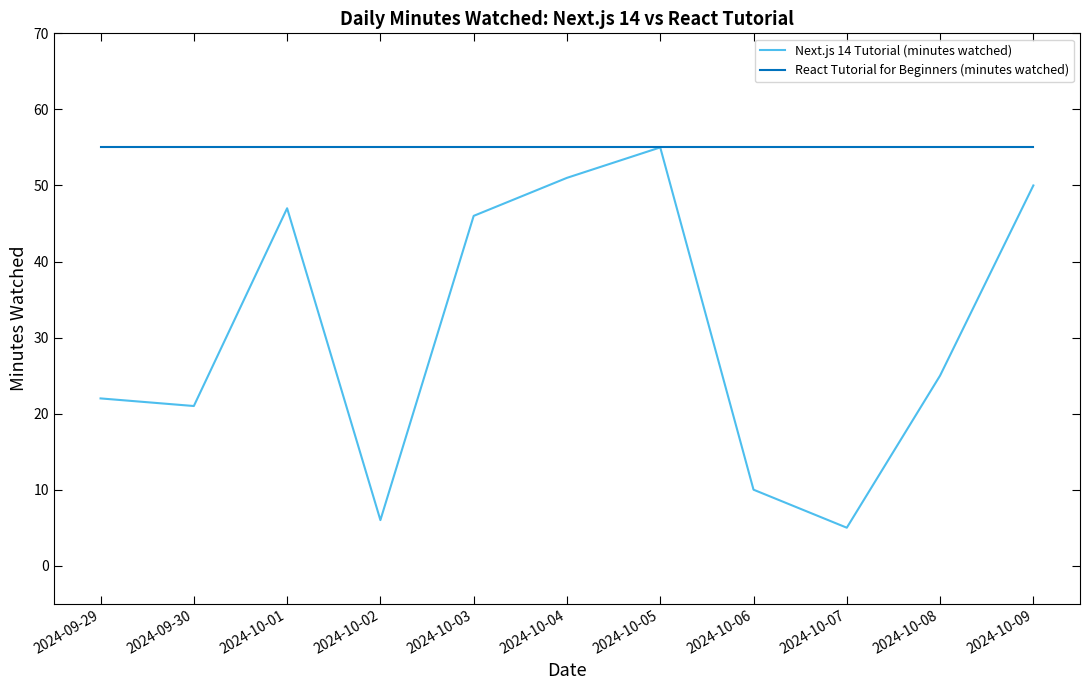

Which series has the widest spread of values?

Next.js 14 Tutorial (minutes watched)